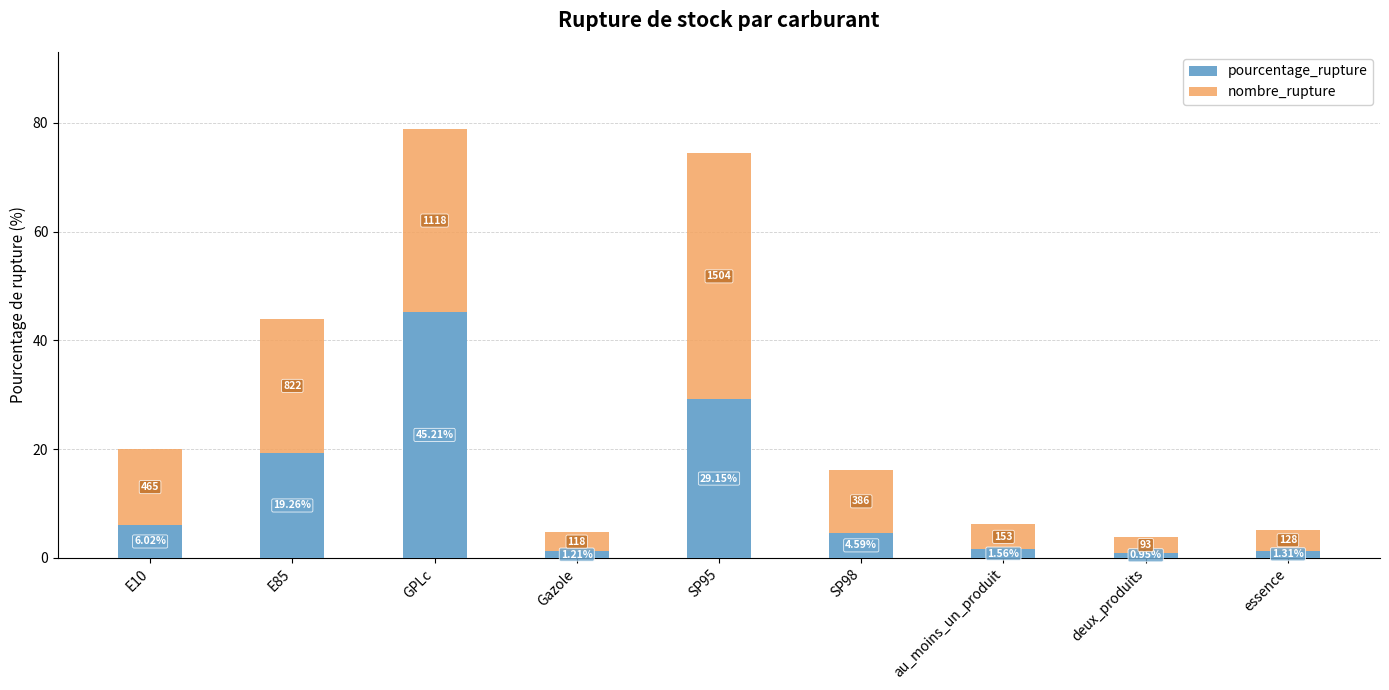

At which label does pourcentage_rupture reach its minimum?

deux_produits